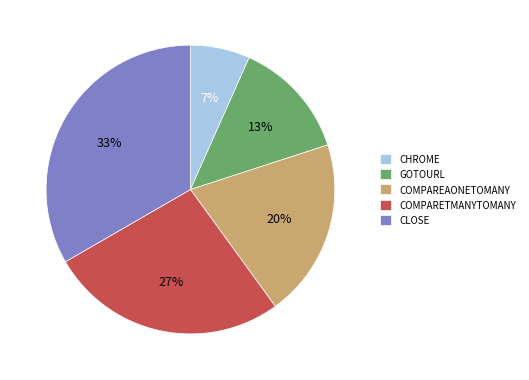

Between GOTOURL and CHROME, which is larger?

GOTOURL